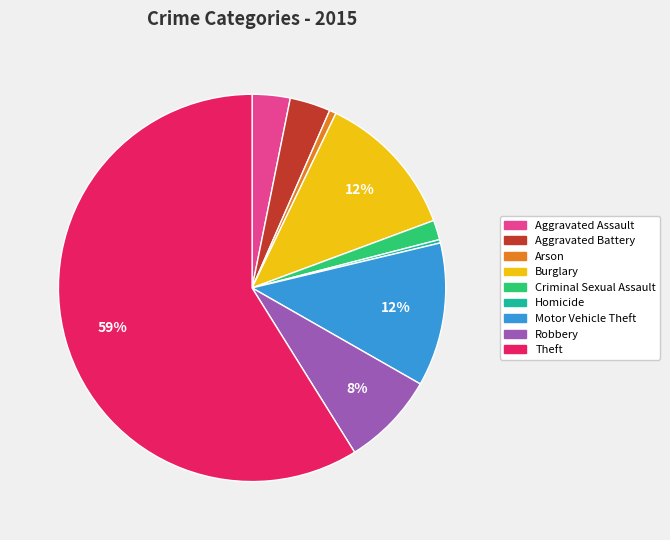

Approximately how many times larger is the value at Theft compared to Homicide?

208.2